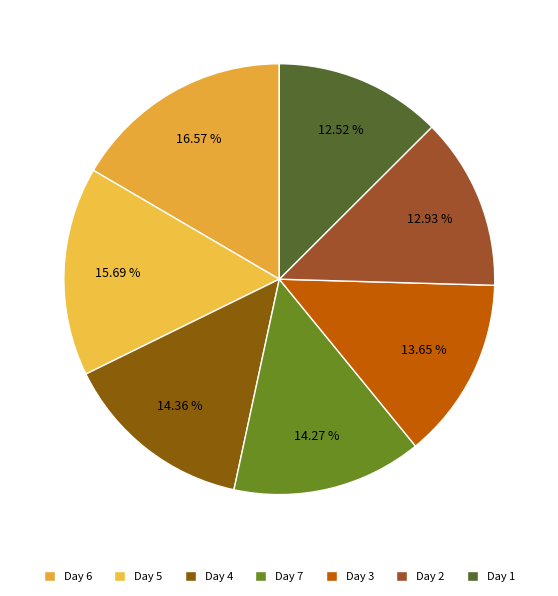

How much of the chart is everything except Day 5?

84.3%